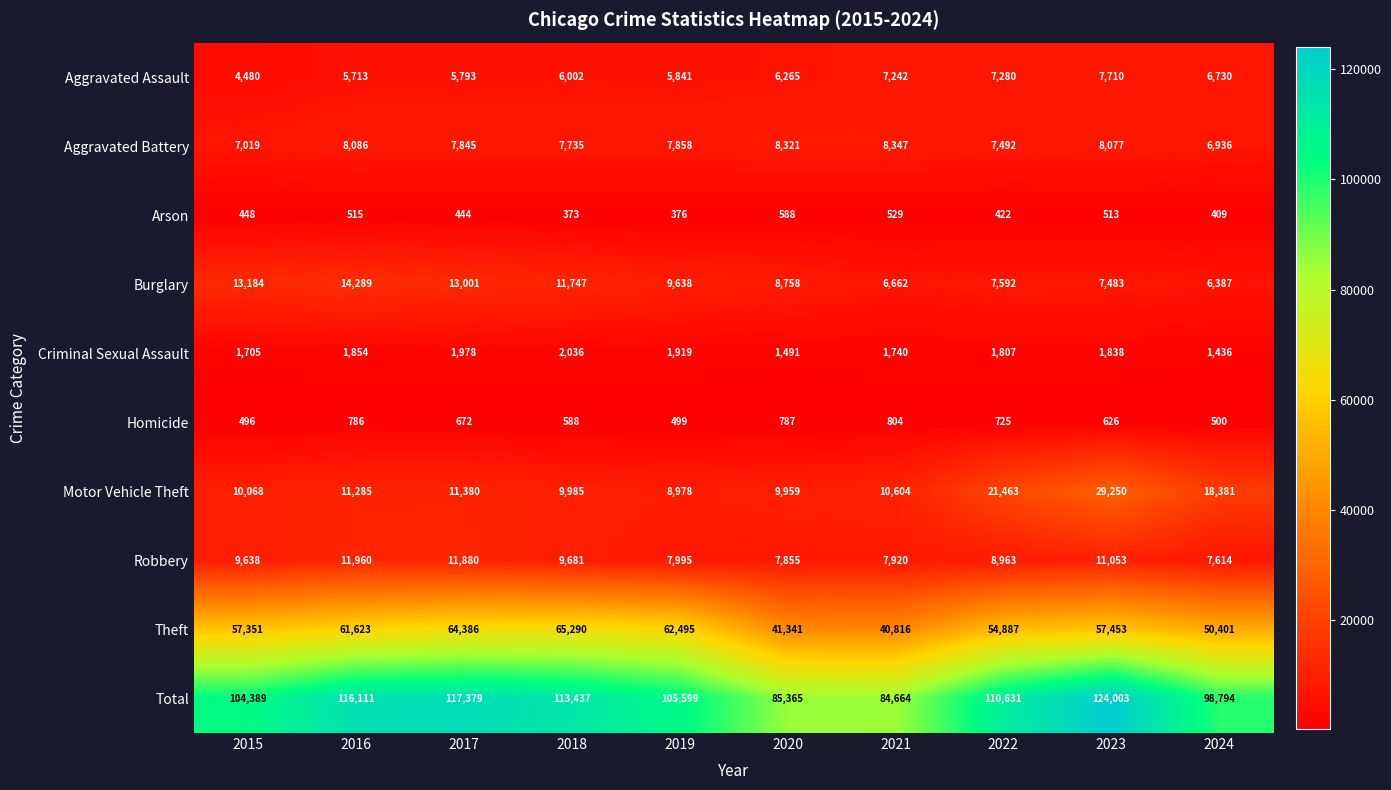

Rank the categories by Robbery value from lowest to highest.

2024, 2020, 2021, 2019, 2022, 2015, 2018, 2023, 2017, 2016